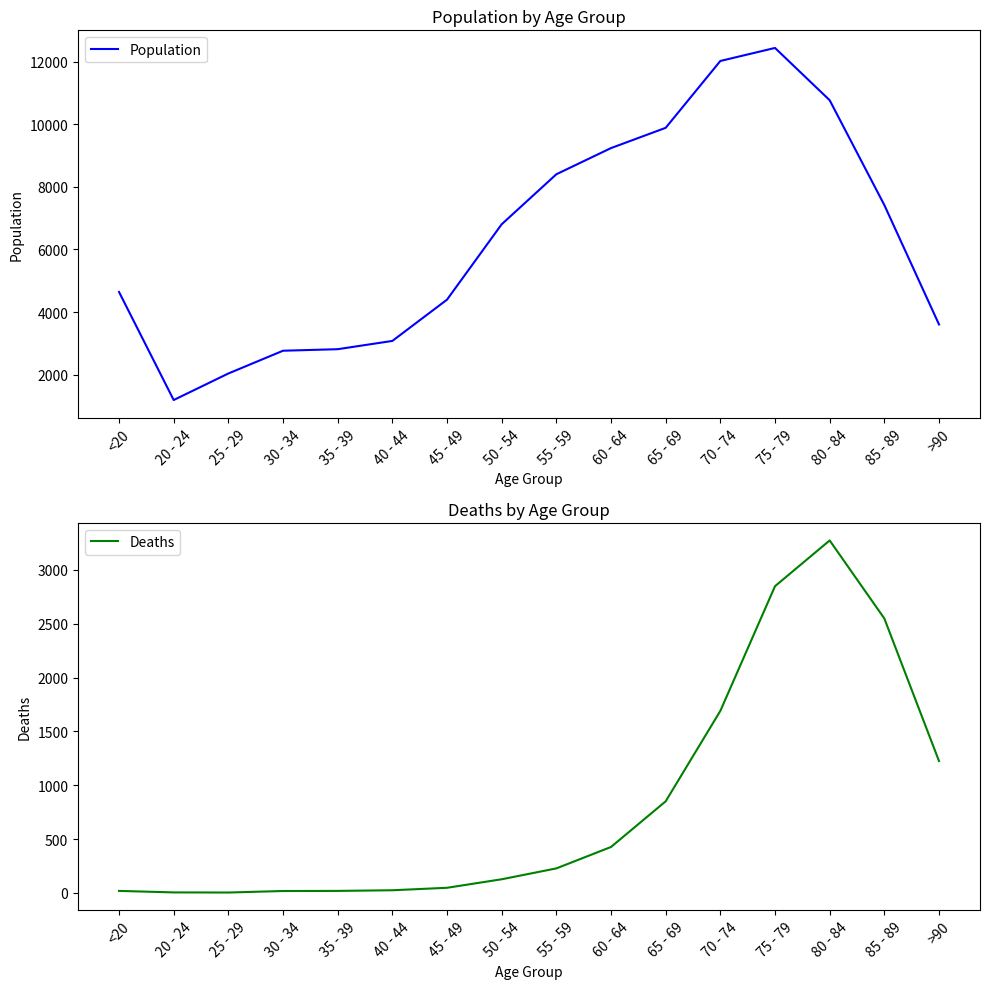

The value of Deaths at <20 is 12. True or false?

False